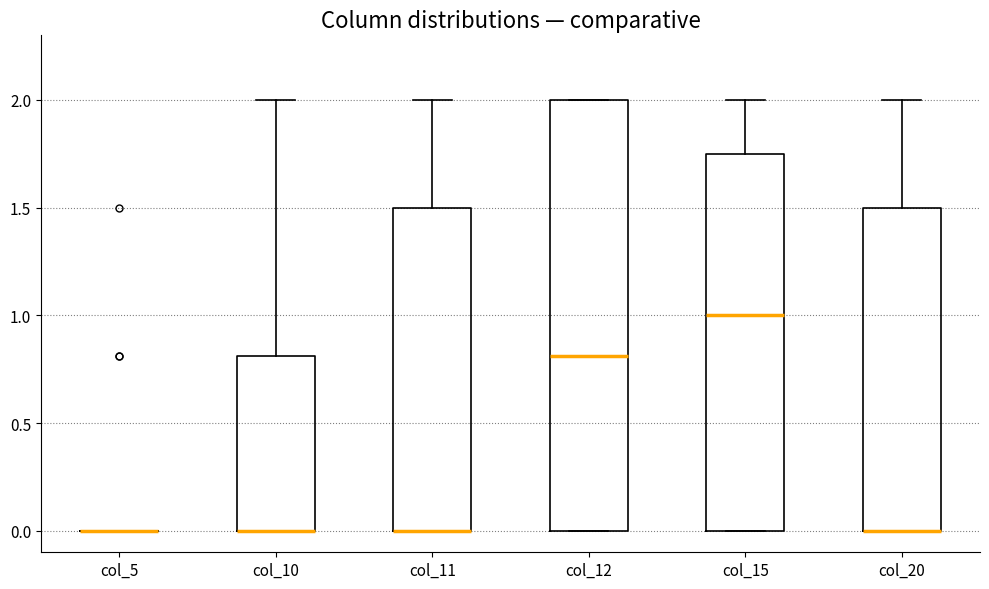

Reading left to right, transcribe this box plot: for each box, give where its median line is, the range the box spans, and where its two whiskers end, as read against the y-axis. The values are not printed on the chart, so give them approximately, as read against the axis.

col_5: box collapsed to a line at 0.00, whiskers 0.00 to 0.00
col_10: median 0.00 (drawn on the box's lower edge), box 0.00 to 0.80, whiskers 0.00 to 2.00
col_11: median 0.00 (drawn on the box's lower edge), box 0.00 to 1.50, whiskers 0.00 to 2.00
col_12: median 0.80, box 0.00 to 2.00, whiskers 0.00 to 2.00
col_15: median 1.00, box 0.00 to 1.75, whiskers 0.00 to 2.00
col_20: median 0.00 (drawn on the box's lower edge), box 0.00 to 1.50, whiskers 0.00 to 2.00